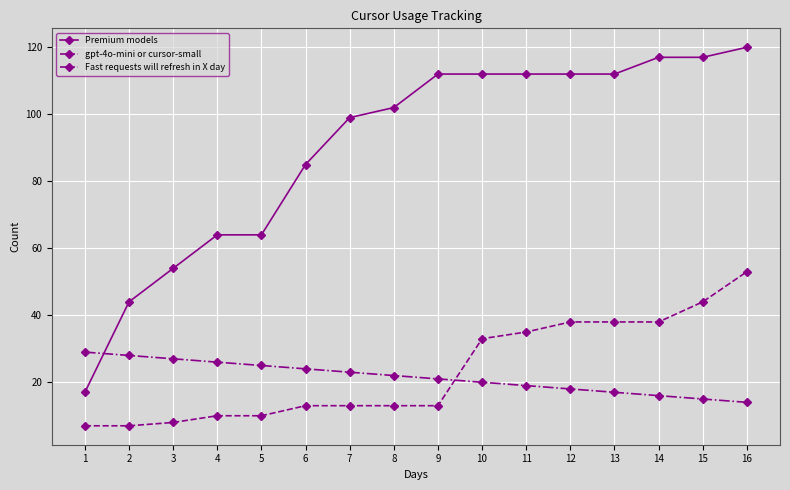

At how many categories does at least one series exceed 116?

3